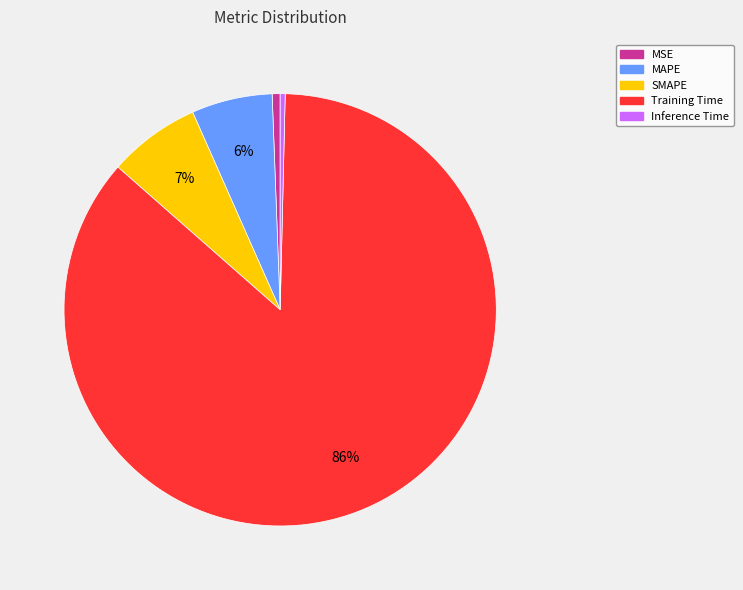

How many segments does this pie chart have?

5